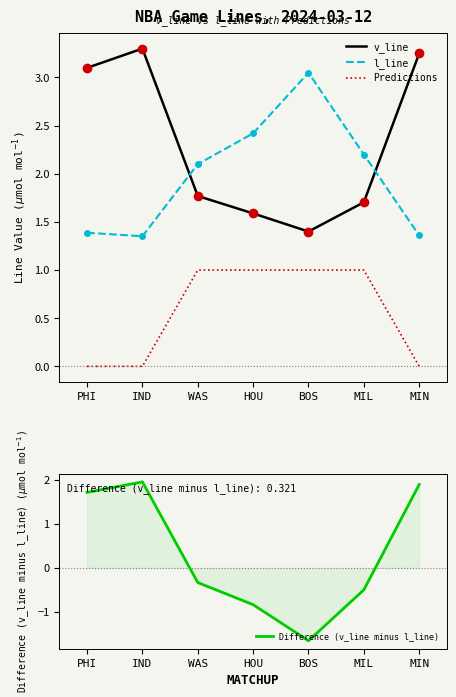

Which series has the largest total across all categories?

v_line